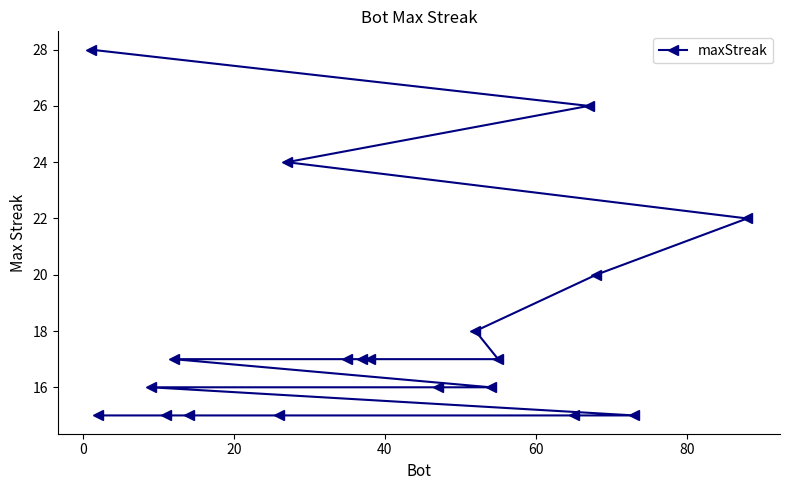

Reading left to right, what are all the values shown in this chart?

28	15	16	15	17	15	15	24	17	17	17	16	18	16	17	15	26	20	15	22